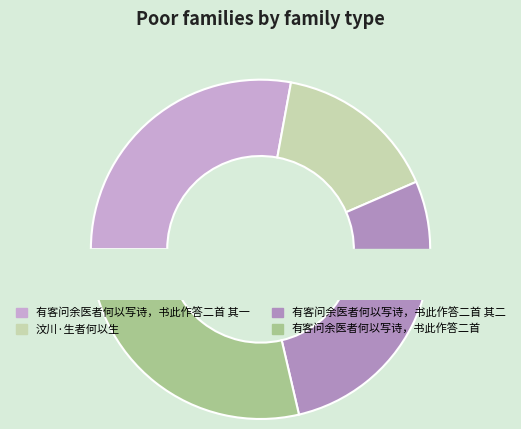

The 有客问余医者何以写诗，书此作答二首 其二 slice represents 28% of the pie. True or false?

True